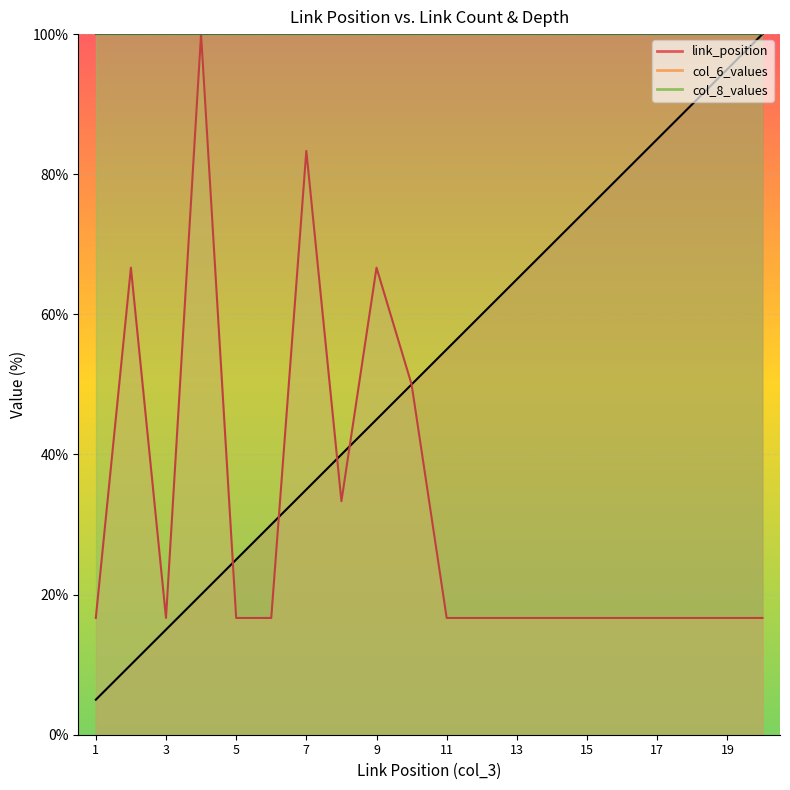

What is the difference between the link_position values at 14 and 1?

65.0